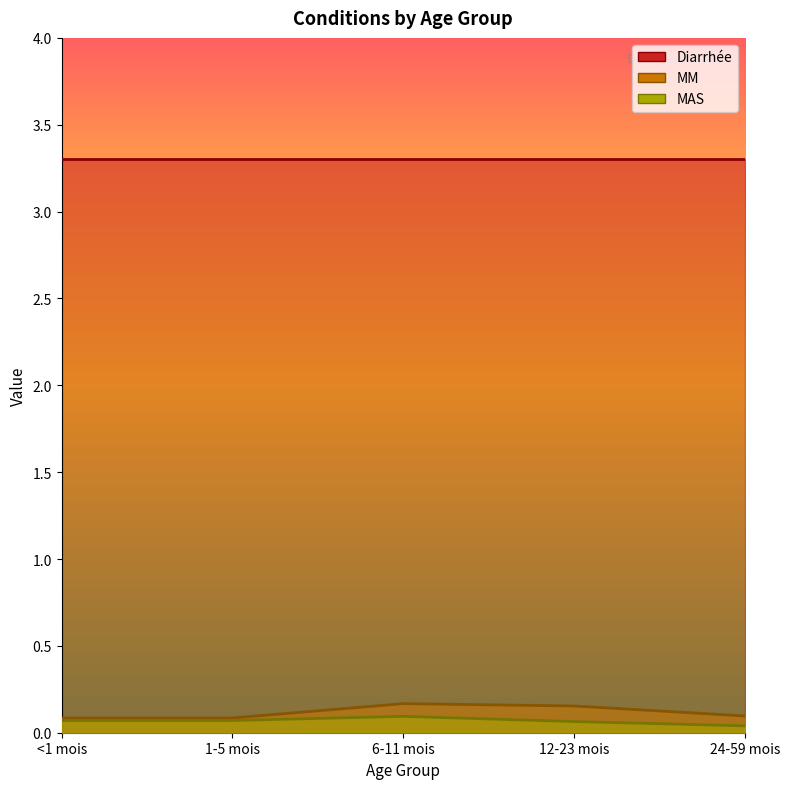

True or false: MAS and MM cross at least once.

False